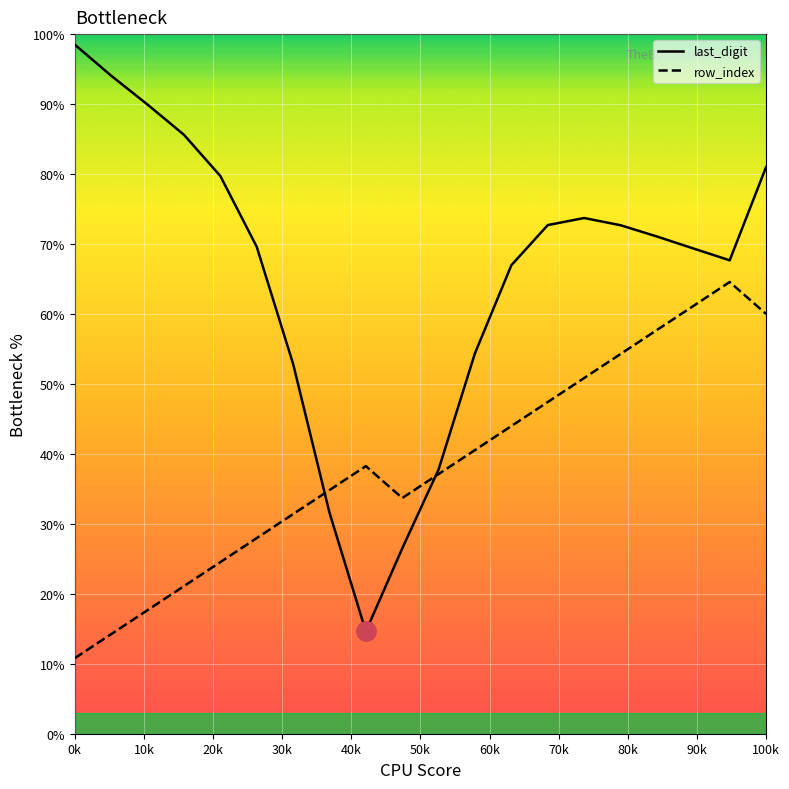

What is the maximum value shown in the chart?

98.5